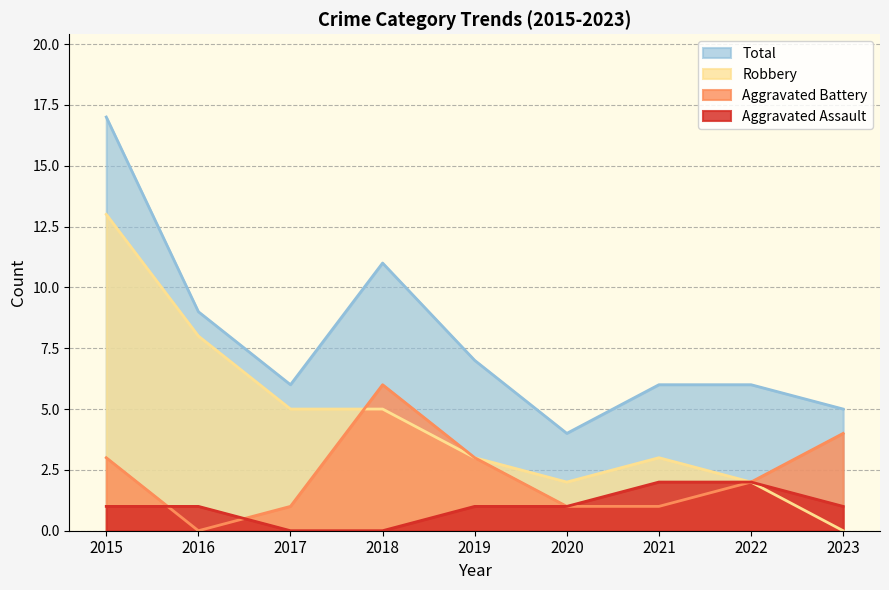

True or false: Robbery has a value of 5 at 2018.

True